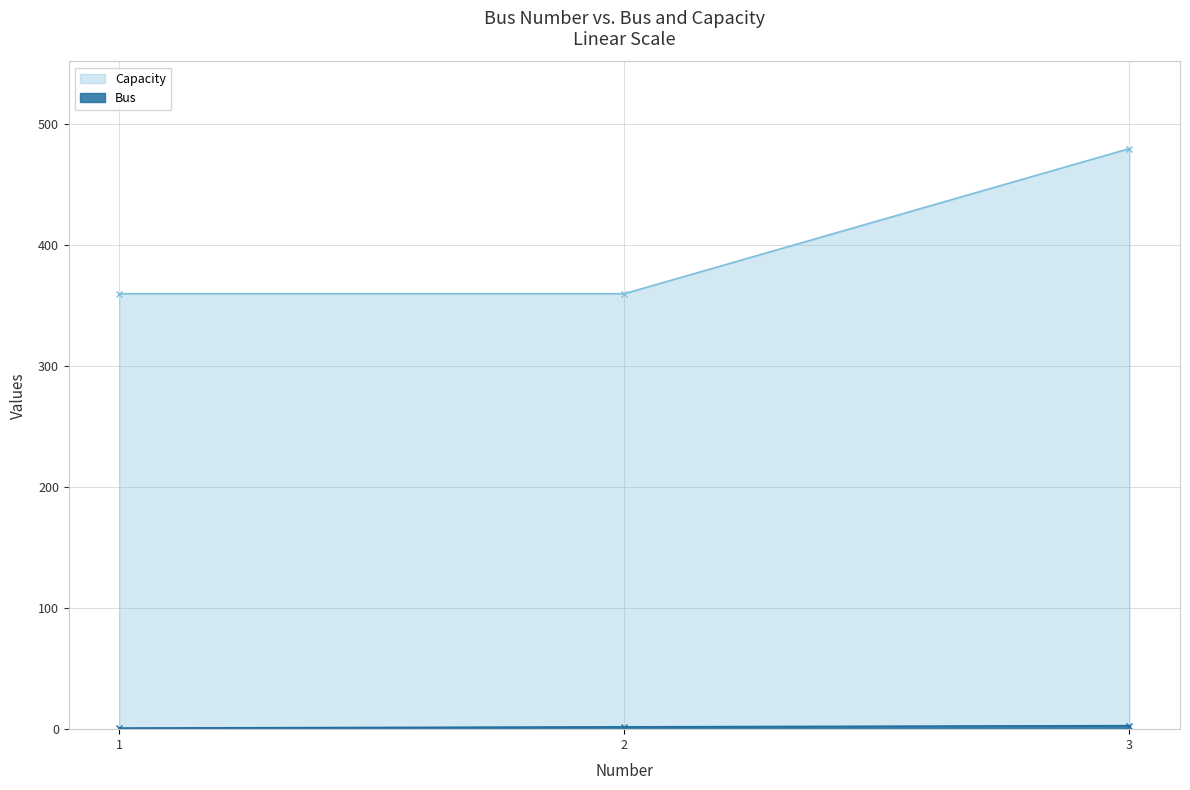

Which category has the highest value in the Capacity series?

3